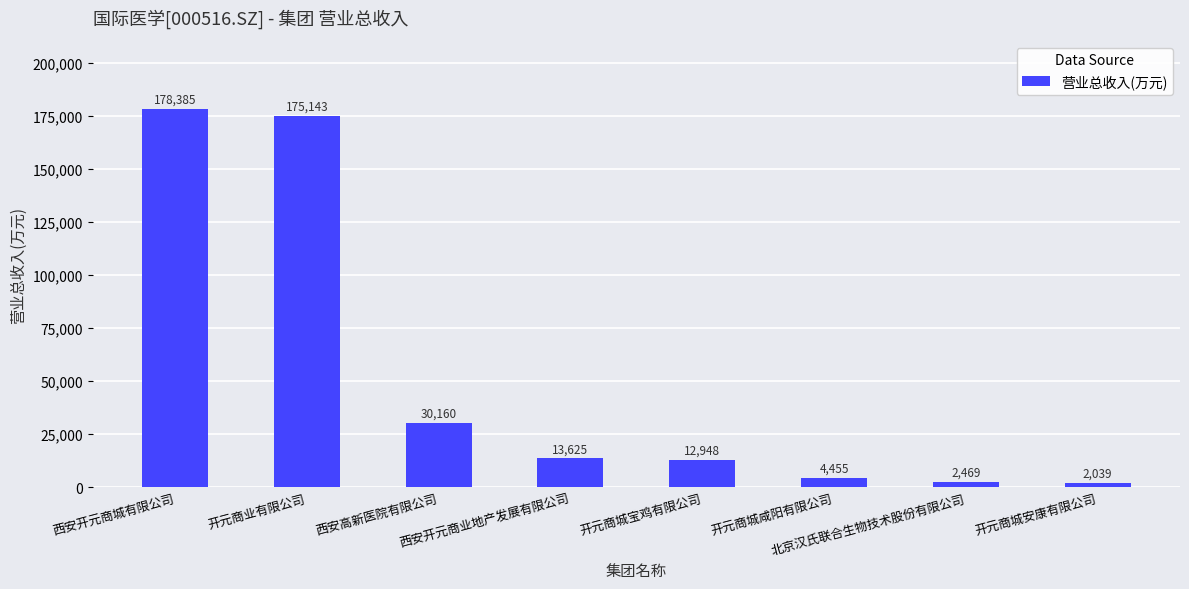

How many data points are less than 13624?

4